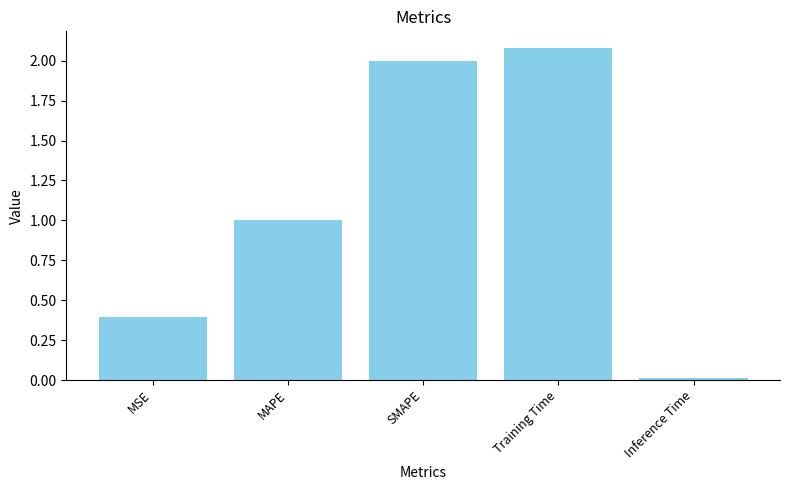

List the labels in order of value, largest first.

Training Time, SMAPE, MAPE, MSE, Inference Time